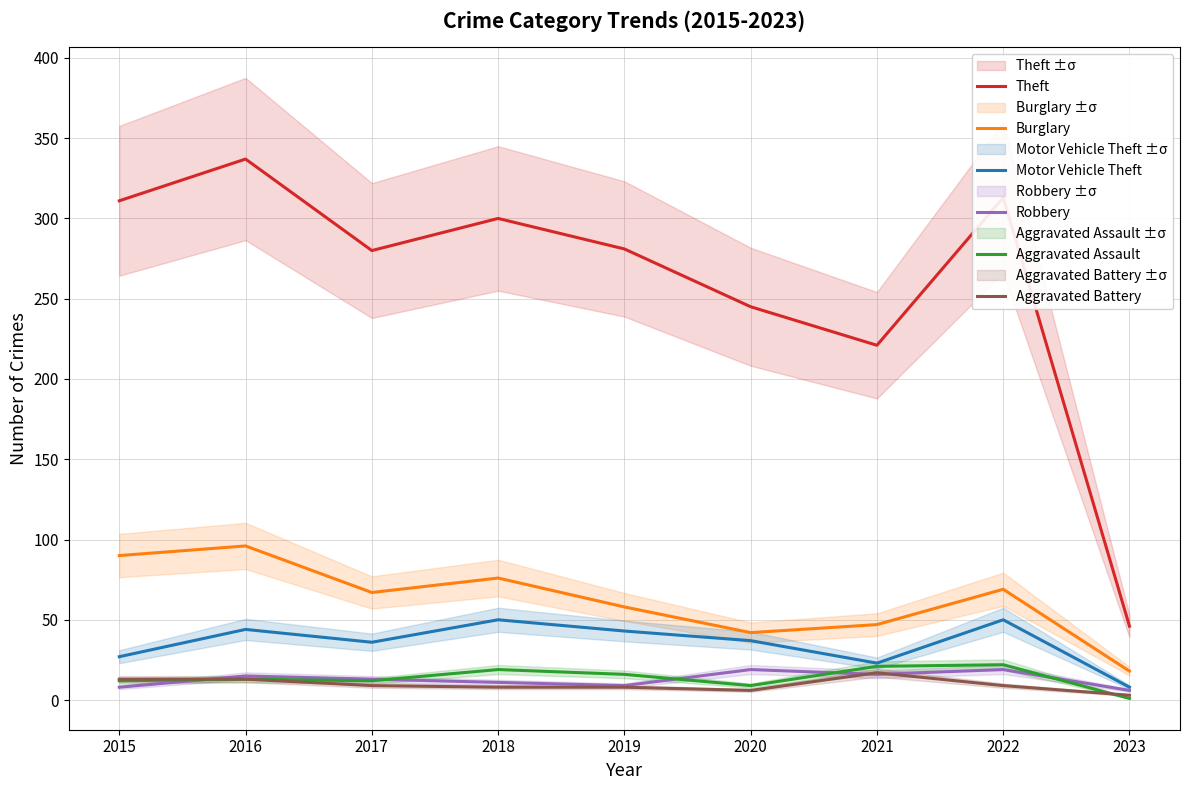

Reading right to left, extract all data points from this chart.

Theft: 2023=46	2022=313	2021=221	2020=245	2019=281	2018=300	2017=280	2016=337	2015=311
Burglary: 2023=18	2022=69	2021=47	2020=42	2019=58	2018=76	2017=67	2016=96	2015=90
Motor Vehicle Theft: 2023=8	2022=50	2021=23	2020=37	2019=43	2018=50	2017=36	2016=44	2015=27
Robbery: 2023=6	2022=19	2021=16	2020=19	2019=9	2018=11	2017=13	2016=15	2015=8
Aggravated Assault: 2023=1	2022=22	2021=21	2020=9	2019=16	2018=19	2017=12	2016=13	2015=12
Aggravated Battery: 2023=3	2022=9	2021=17	2020=6	2019=8	2018=8	2017=9	2016=13	2015=13